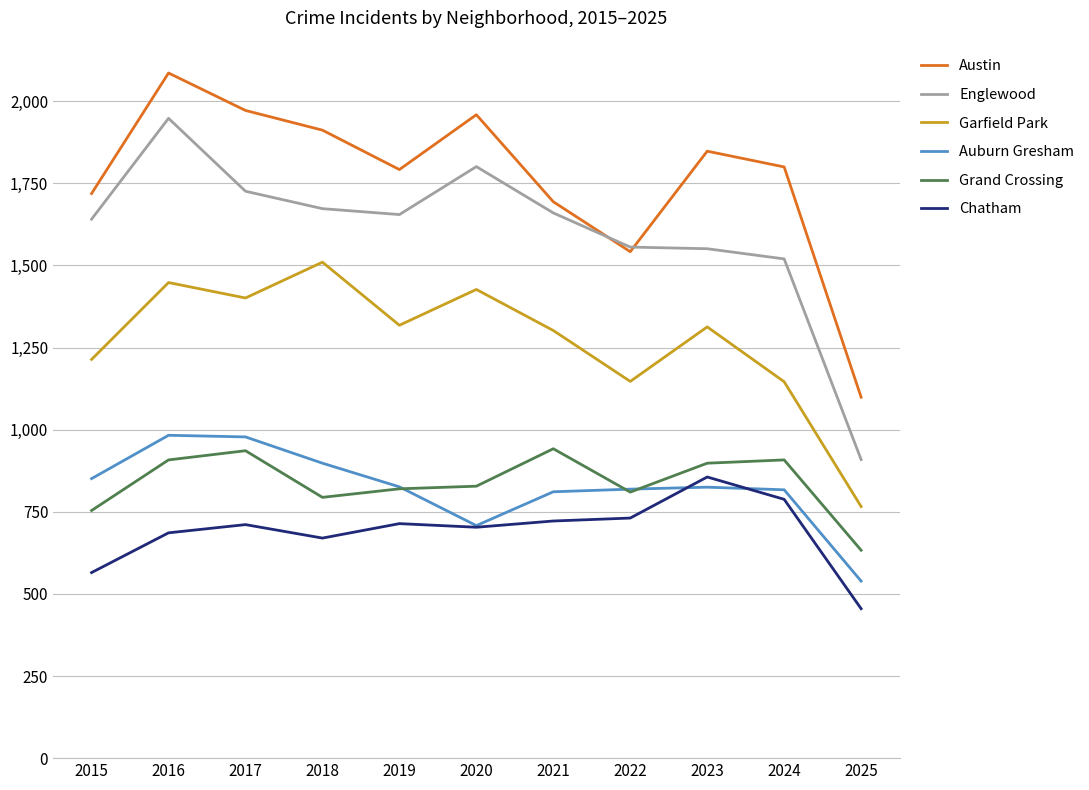

Which series has the largest total across all categories?

Austin